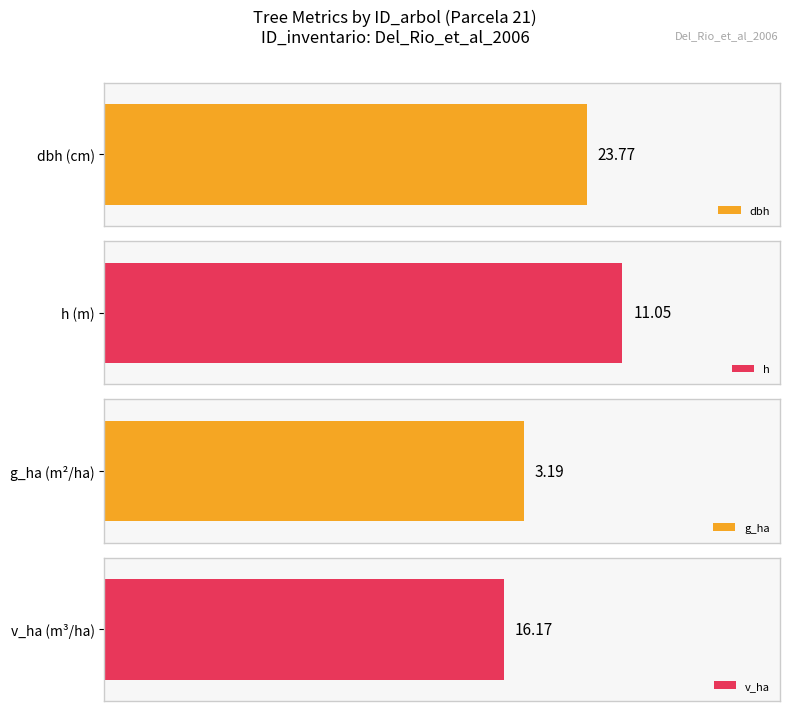

The value of v_ha at 1 is 25.4. True or false?

False